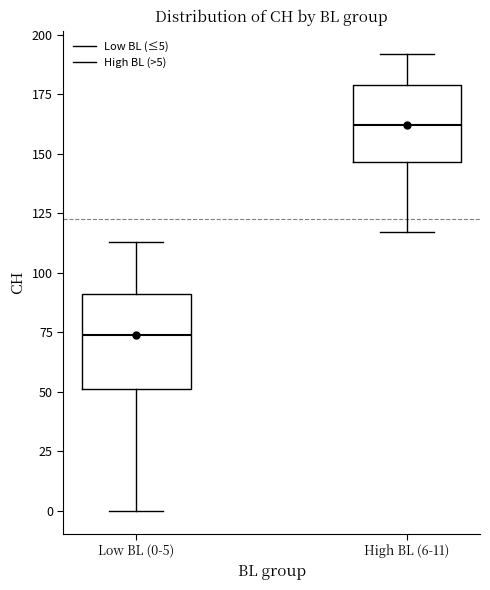

Reading left to right, transcribe this box plot: for each box, give where its median line is, the range the box spans, and where its two whiskers end, as read against the y-axis. The values are not printed on the chart, so give them approximately, as read against the axis.

Low BL (0-5): median 75, box 50 to 90, whiskers 0 to 115
High BL (6-11): median 160, box 145 to 180, whiskers 115 to 190